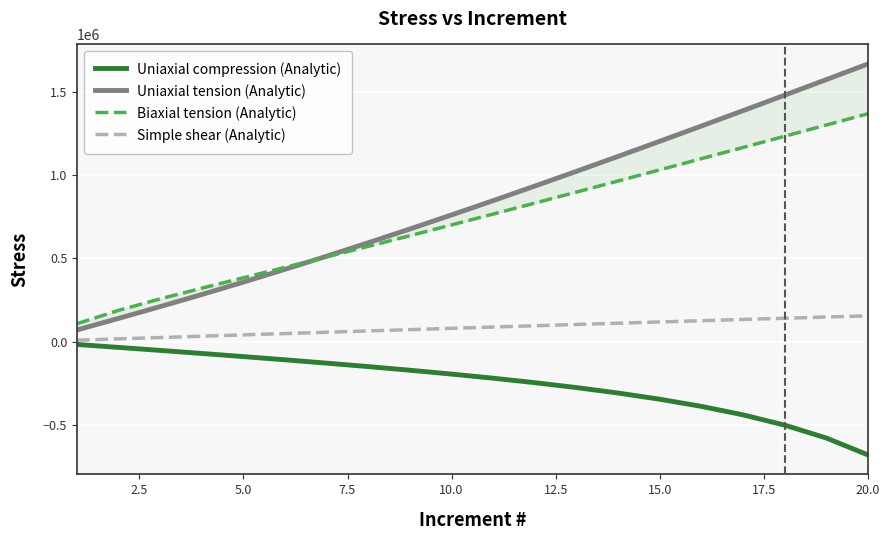

The value of Uniaxial tension (Analytic) at 15.0 is 422329.6. True or false?

False